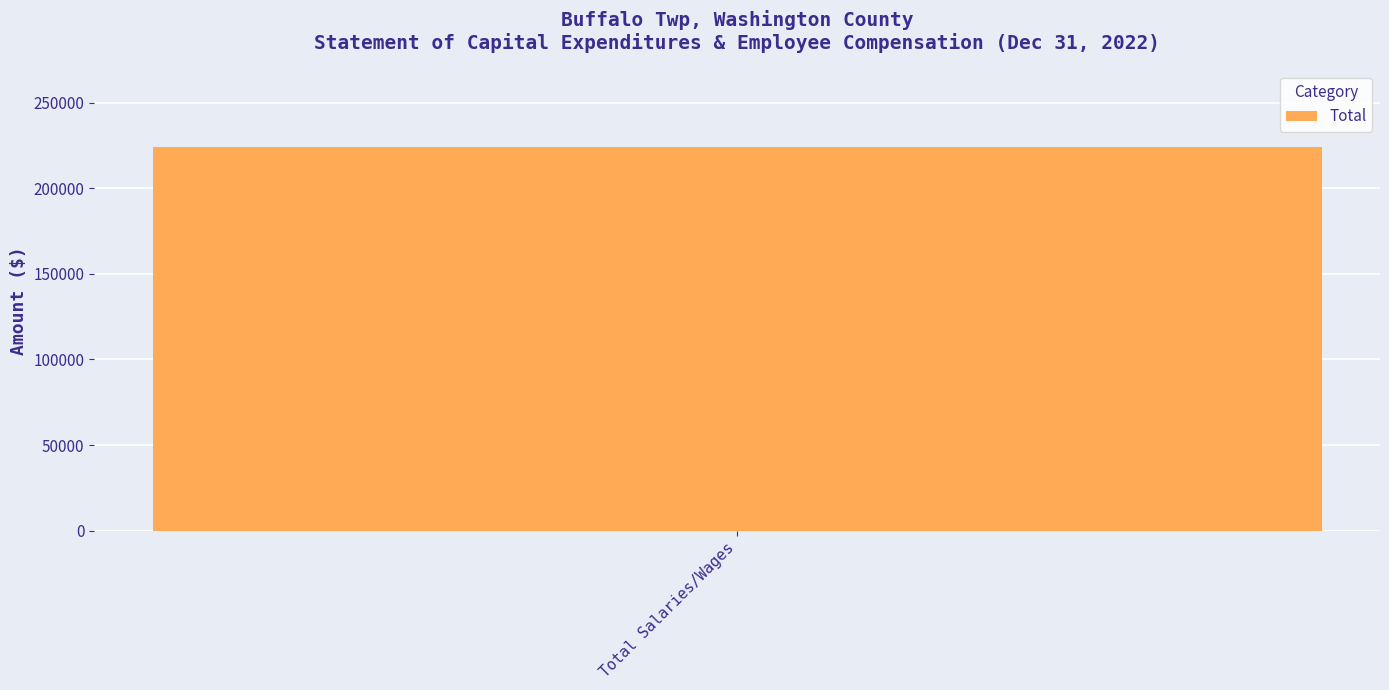

What is the label of the 1st bar from the right?

Total Salaries/Wages